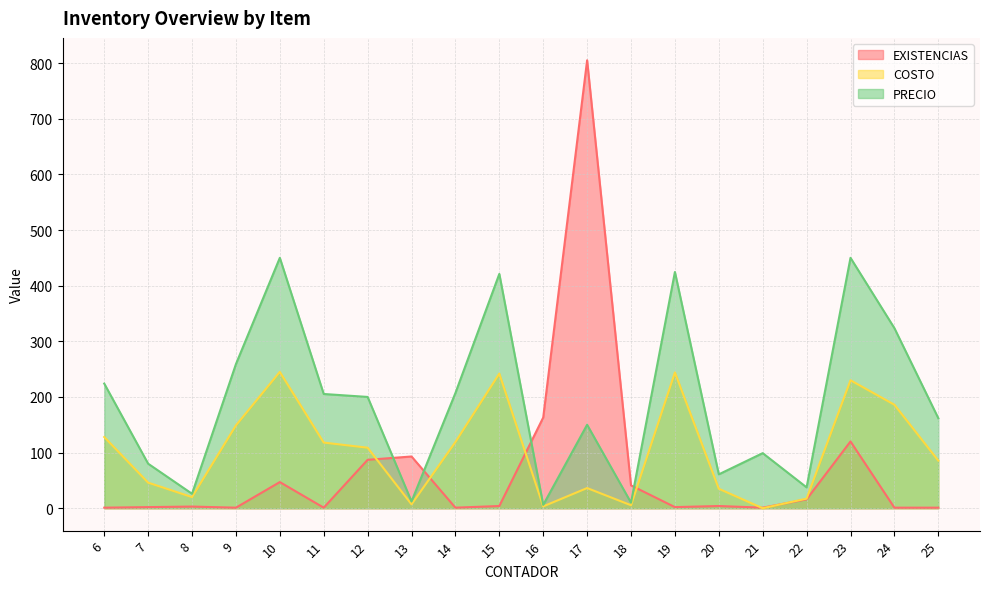

Where is the first local minimum for PRECIO?

8